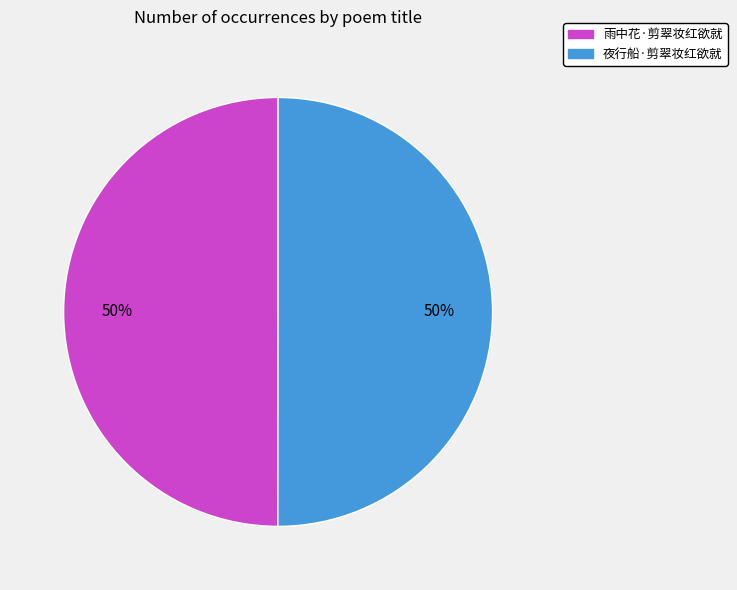

Combined, do 夜行船·剪翠妆红欲就 and 雨中花·剪翠妆红欲就 account for over 50%?

Yes